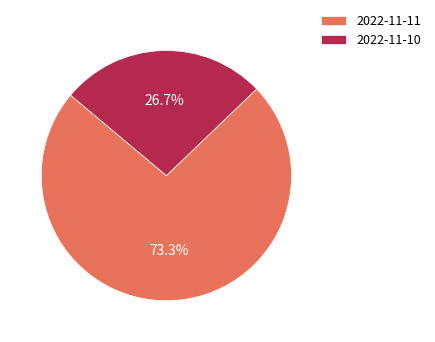

Is there any slice that represents more than half of the pie?

Yes